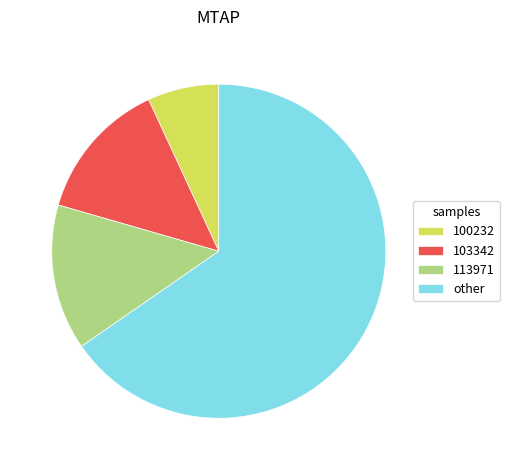

True or false: 113971 accounts for 23% of the total.

False